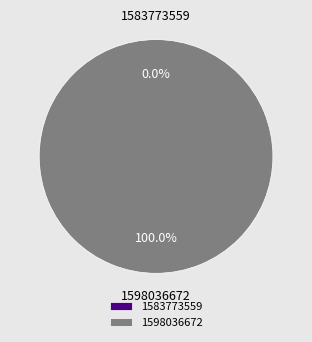

What percentage is the 1598036672 slice, to the nearest percent?

100%